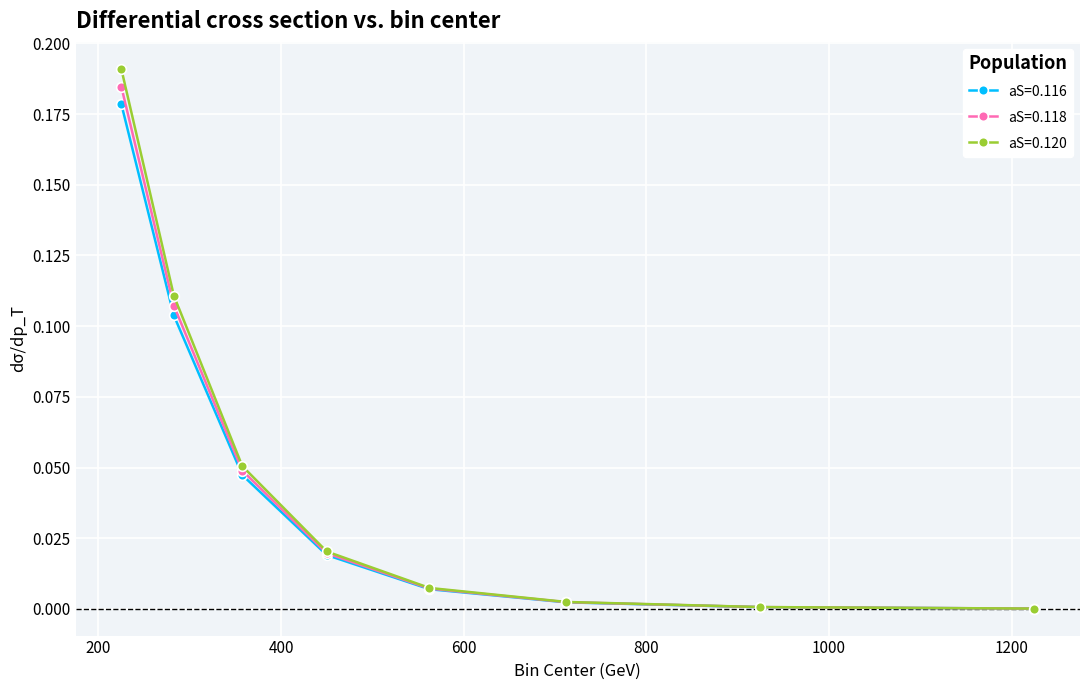

True or false: aS=0.116 has more than 2 interior local peaks.

False